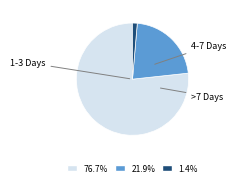

How many slices are in this pie chart?

3